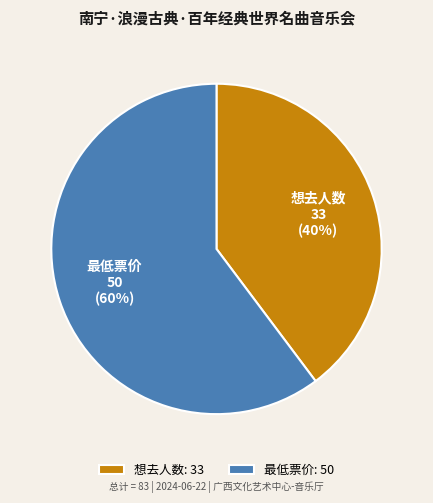

The 想去人数 slice represents 40% of the pie. True or false?

True